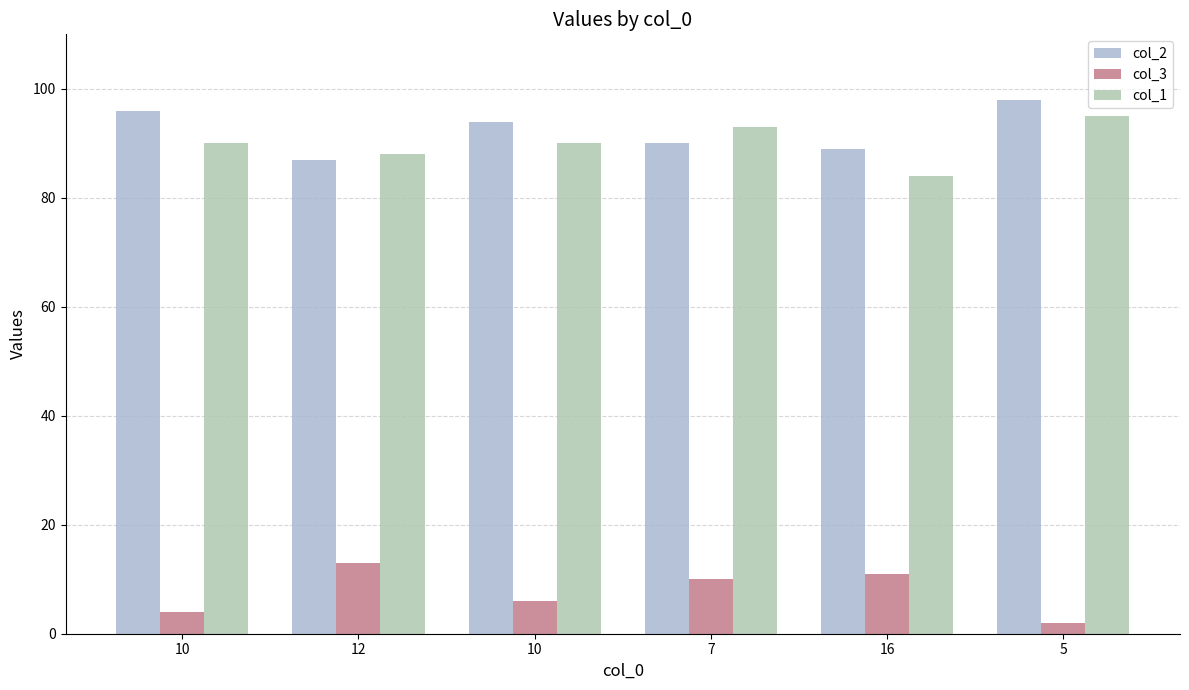

Reading right to left, transcribe all the data shown in this chart.

col_2: 98	89	90	94	87	96
col_3: 2	11	10	6	13	4
col_1: 95	84	93	90	88	90